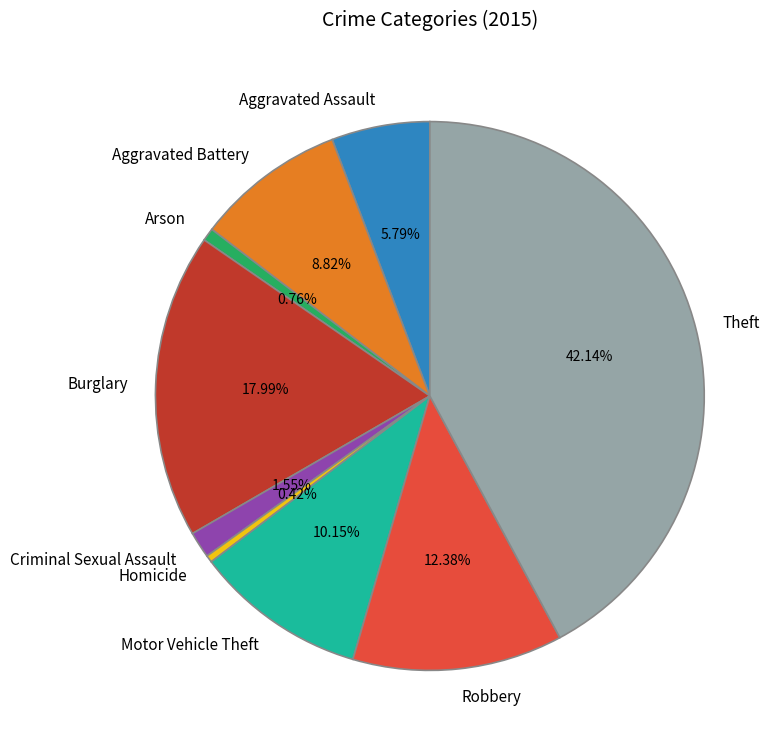

What is the largest slice in the pie chart?

Theft